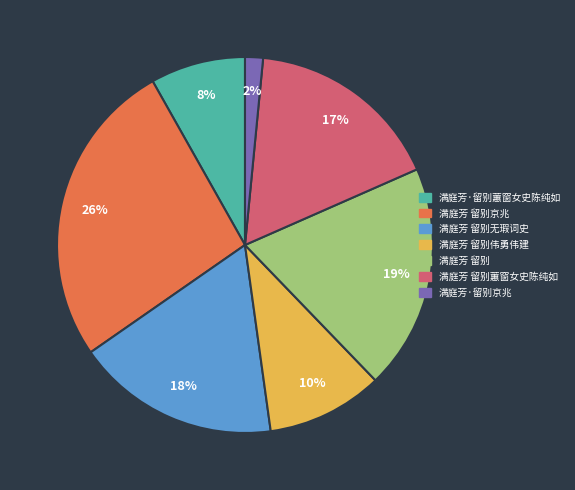

The 满庭芳 留别无瑕词史 slice represents 3% of the pie. True or false?

False